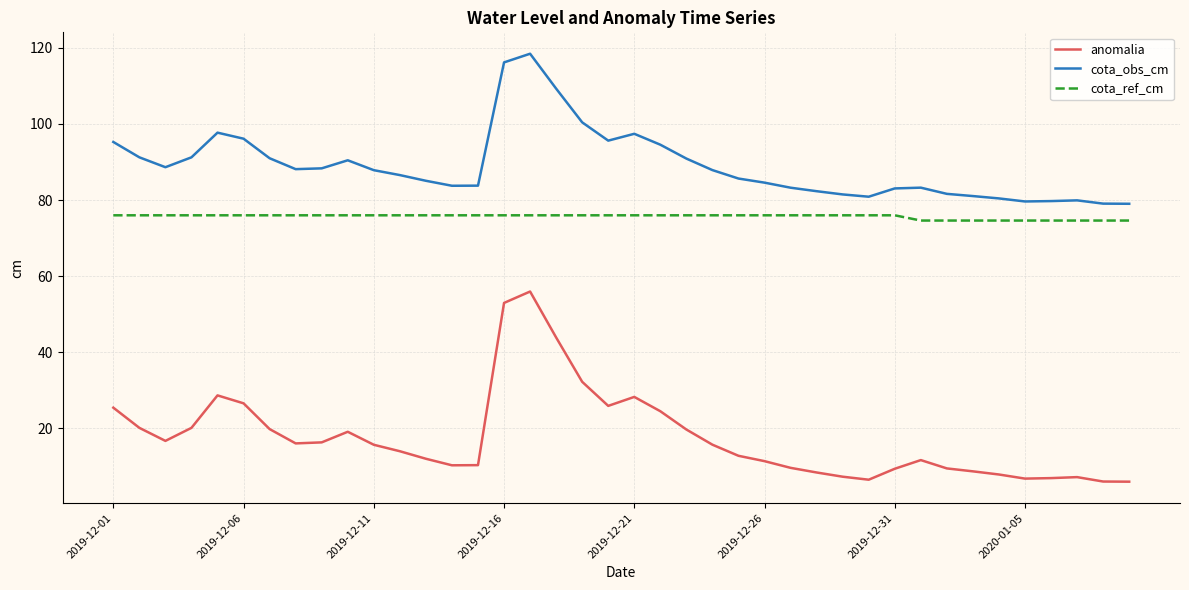

What is the highest value of the anomalia series?

55.9